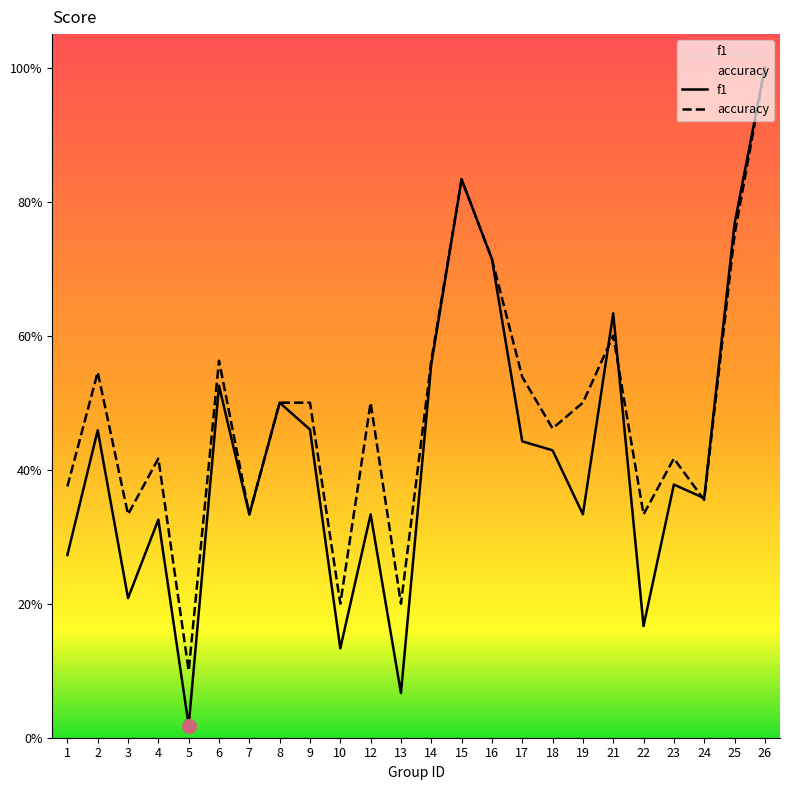

How many accuracy values are between 0 and 1?

24